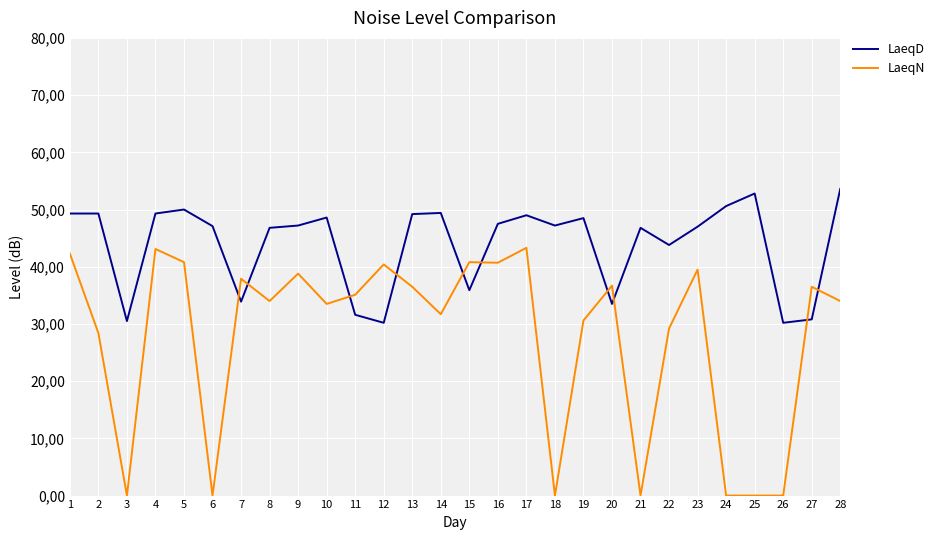

What is the value of the LaeqD point at the 8th from the left?

46.8